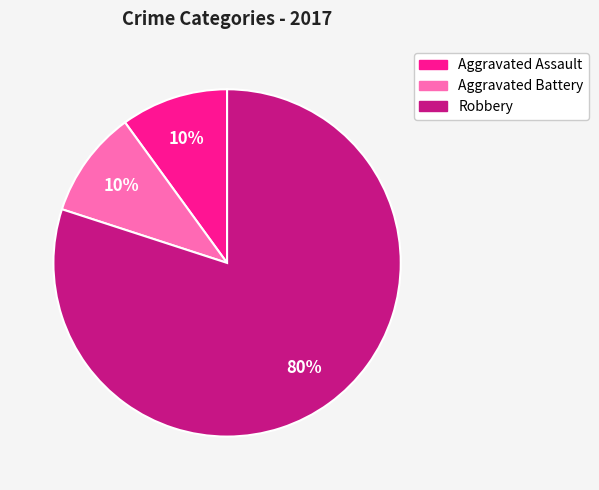

How many slices are in this pie chart?

3